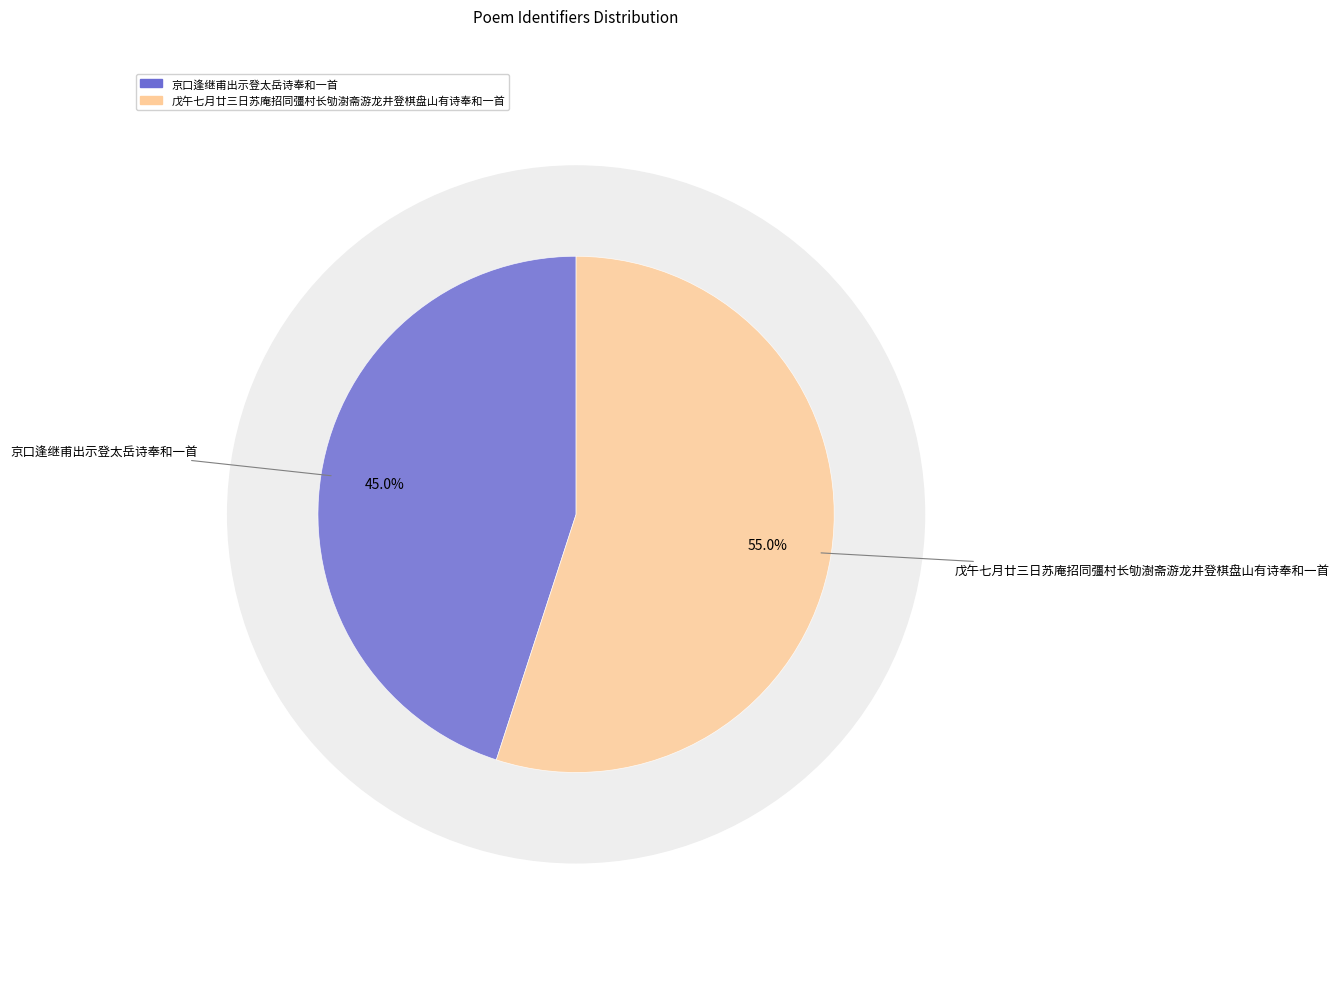

To the nearest percent, what is the average slice percentage?

50%